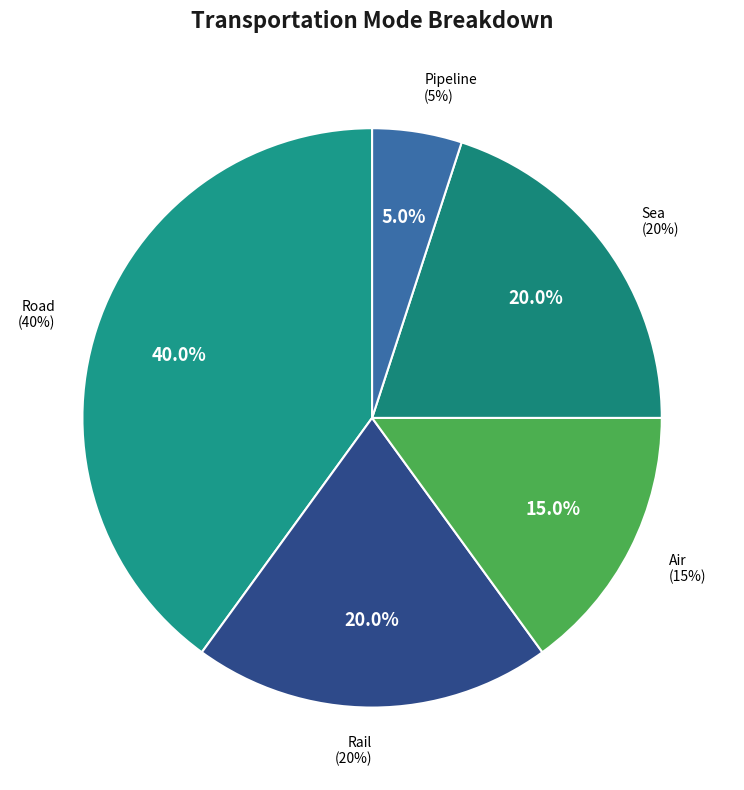

The Rail slice represents 6% of the pie. True or false?

False